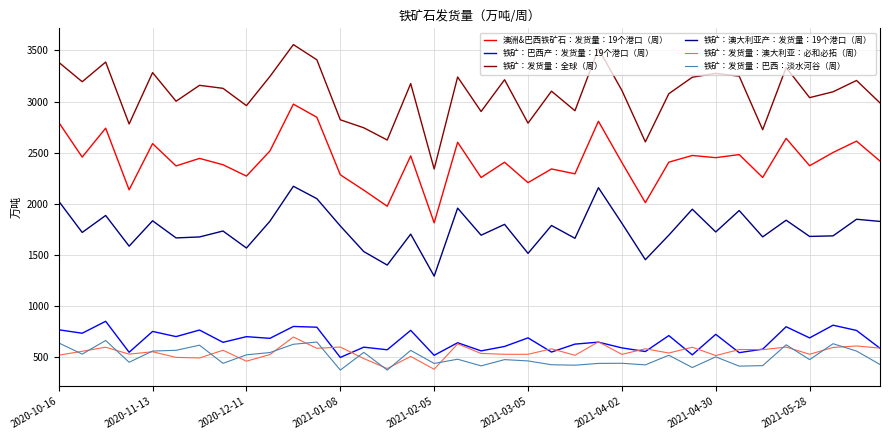

True or false: 铁矿：发货量：巴西：淡水河谷（周） and 铁矿：发货量：澳大利亚：必和必拓（周） cross at least once.

True